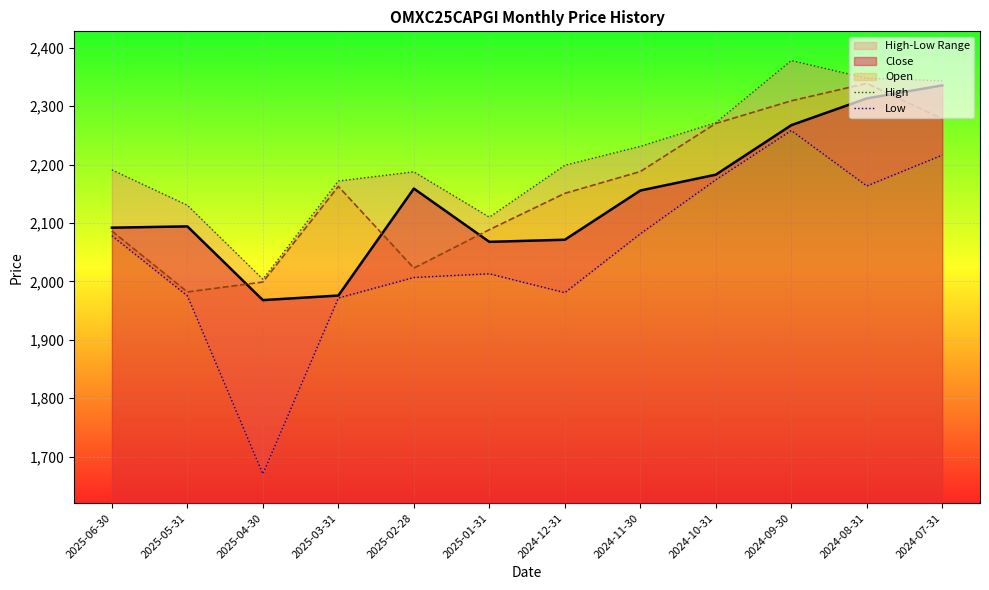

How many values in the High series are below 2198?

6